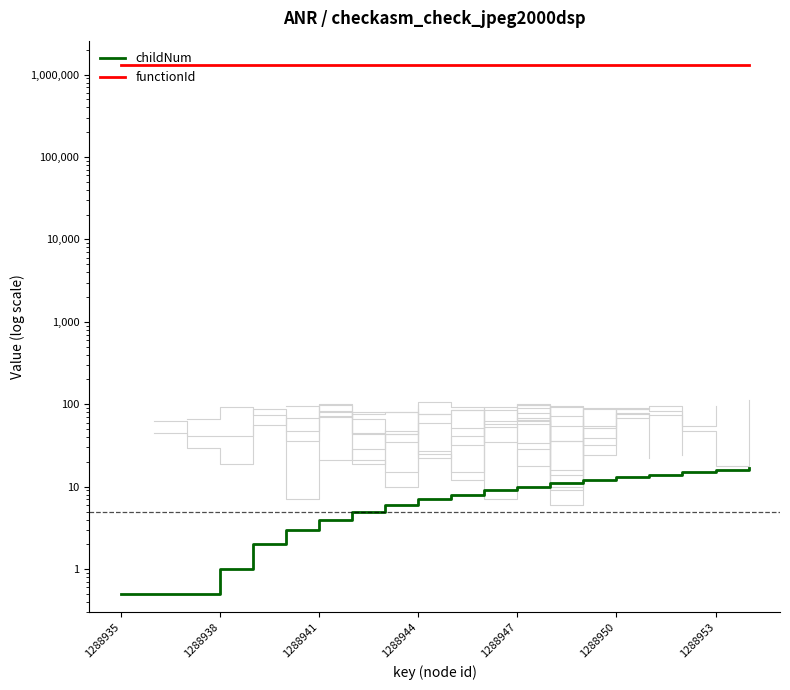

Does the chart have visible grid lines?

No